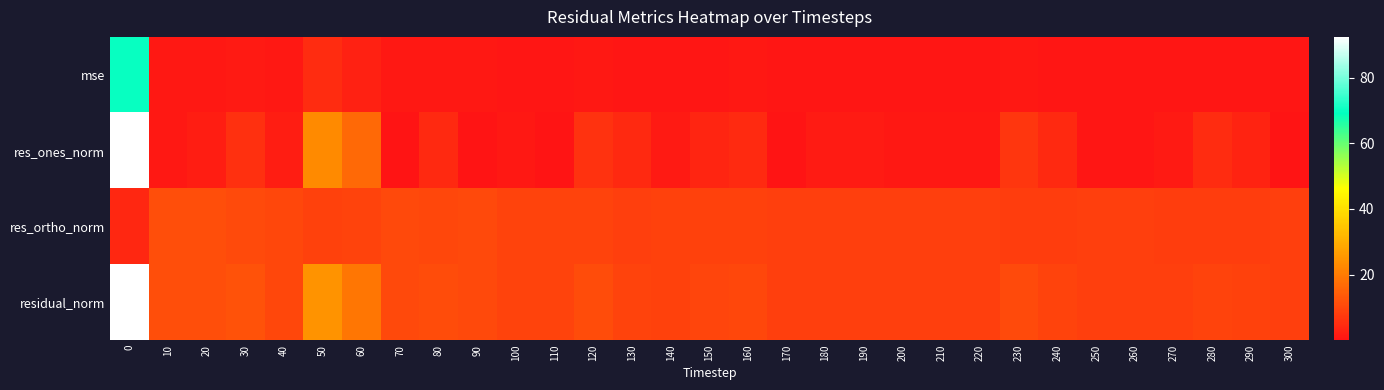

Reading left to right, transcribe all the data shown in this chart.

mse: 0=70.0	10=1.0	20=1.1	30=1.2	40=0.8	50=5.0	60=2.9	70=0.9	80=1.0	90=0.8	100=0.7	110=0.7	120=1.0	130=0.7	140=0.7	150=0.8	160=0.8	170=0.6	180=0.6	190=0.6	200=0.6	210=0.6	220=0.6	230=0.9	240=0.7	250=0.6	260=0.6	270=0.6	280=0.7	290=0.6	300=0.6
res_ones_norm: 0=92.3	10=1.0	20=2.0	30=5.7	40=1.9	50=23.1	60=16.5	70=0.1	80=4.3	90=0.3	100=0.9	110=0.3	120=5.9	130=4.0	140=1.3	150=3.5	160=4.6	170=0.3	180=1.6	190=1.7	200=1.0	210=0.8	220=0.9	230=6.8	240=4.4	250=0.6	260=0.5	270=1.4	280=4.8	290=2.9	300=0.1
res_ortho_norm: 0=3.8	10=11.3	20=11.3	30=10.6	40=9.9	50=8.7	60=9.2	70=10.4	80=10.0	90=10.2	100=9.1	110=9.1	120=9.4	130=8.5	140=8.8	150=9.0	160=9.0	170=8.5	180=8.4	190=8.5	200=8.6	210=8.6	220=8.5	230=8.3	240=8.3	250=8.5	260=8.4	270=8.3	280=8.0	290=8.2	300=8.4
residual_norm: 0=92.4	10=11.3	20=11.5	30=12.0	40=10.1	50=24.7	60=18.9	70=10.4	80=10.9	90=10.2	100=9.2	110=9.1	120=11.1	130=9.4	140=8.9	150=9.6	160=10.1	170=8.6	180=8.6	190=8.6	200=8.7	210=8.6	220=8.5	230=10.7	240=9.3	250=8.5	260=8.4	270=8.4	280=9.4	290=8.7	300=8.4